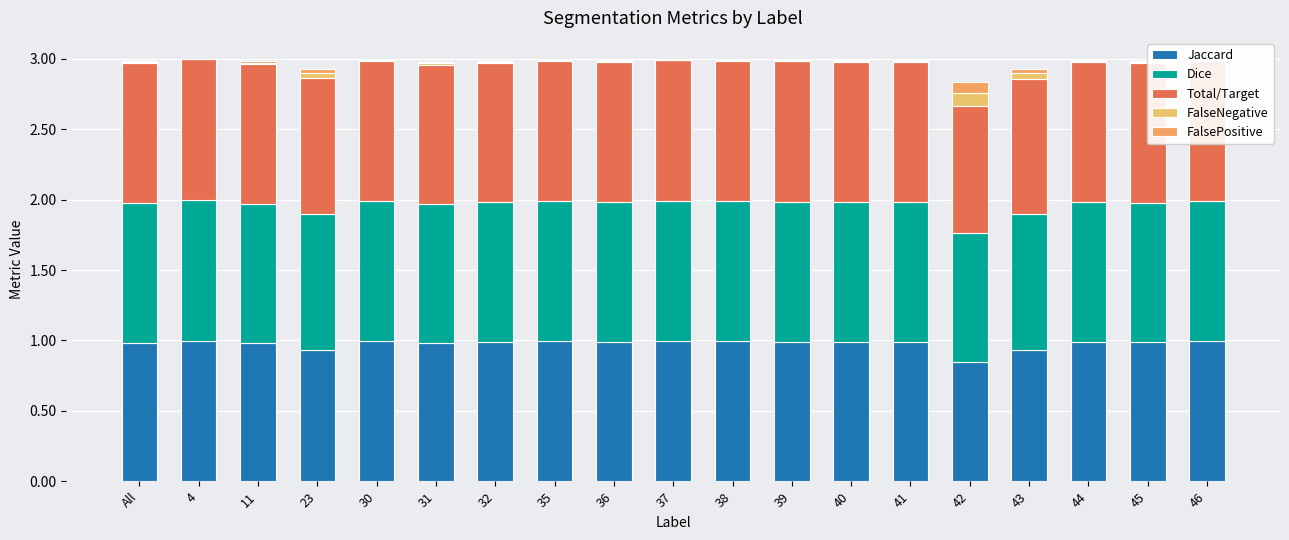

Between 4 and 46, which series saw the biggest shift?

Jaccard